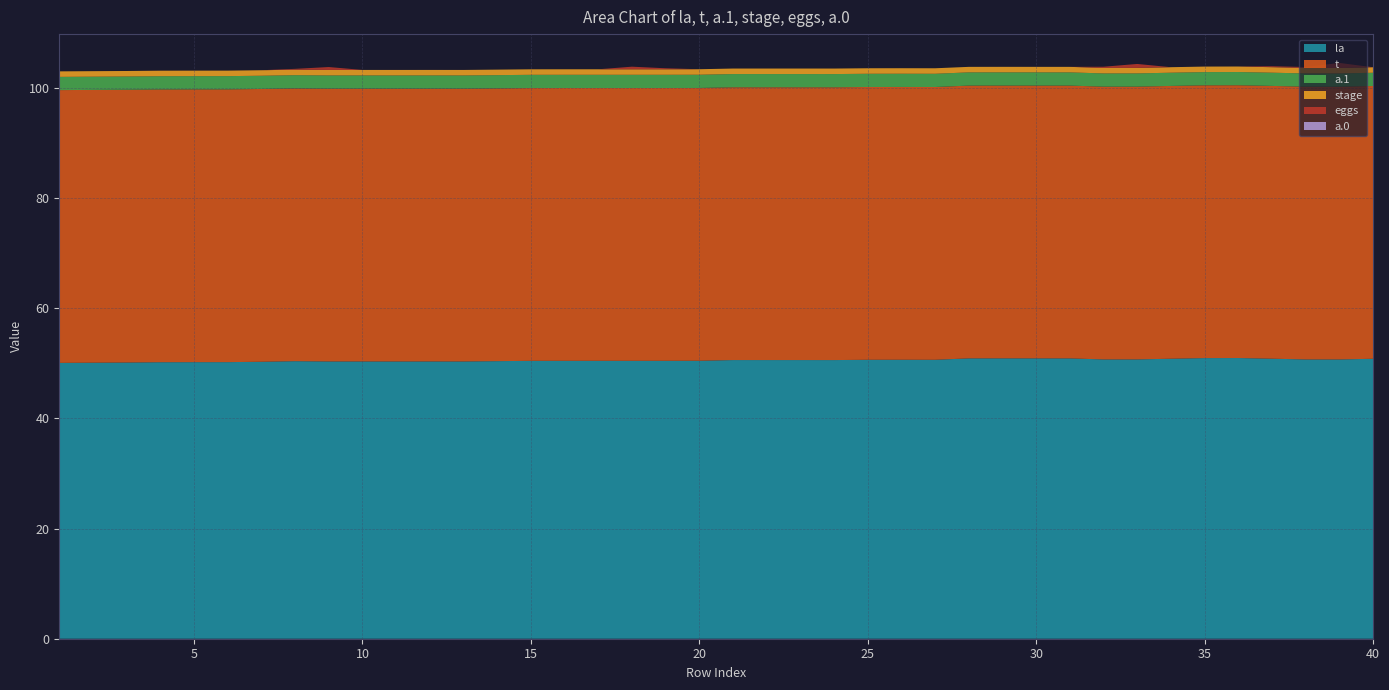

Reading left to right, list all the values displayed in this chart.

la: 1=50.1	2=50.1	3=50.1	4=50.2	5=50.2	6=50.2	7=50.3	8=50.4	9=50.3	10=50.3	11=50.3	12=50.3	13=50.3	14=50.4	15=50.4	16=50.4	17=50.4	18=50.4	19=50.4	20=50.4	21=50.6	22=50.6	23=50.6	24=50.6	25=50.6	26=50.6	27=50.6	28=50.9	29=50.9	30=50.9	31=50.9	32=50.7	33=50.7	34=50.8	35=50.9	36=50.9	37=50.8	38=50.7	39=50.7	40=50.8
t: 1=49.5	2=49.5	3=49.5	4=49.5	5=49.5	6=49.5	7=49.5	8=49.5	9=49.5	10=49.5	11=49.5	12=49.5	13=49.5	14=49.5	15=49.5	16=49.5	17=49.5	18=49.5	19=49.5	20=49.5	21=49.5	22=49.5	23=49.5	24=49.5	25=49.5	26=49.5	27=49.5	28=49.5	29=49.5	30=49.5	31=49.5	32=49.5	33=49.5	34=49.5	35=49.5	36=49.5	37=49.5	38=49.5	39=49.5	40=49.5
a.1: 1=2.4	2=2.4	3=2.4	4=2.4	5=2.4	6=2.4	7=2.4	8=2.4	9=2.4	10=2.4	11=2.4	12=2.4	13=2.4	14=2.4	15=2.4	16=2.4	17=2.4	18=2.4	19=2.4	20=2.4	21=2.4	22=2.4	23=2.4	24=2.4	25=2.4	26=2.4	27=2.4	28=2.4	29=2.4	30=2.4	31=2.4	32=2.4	33=2.4	34=2.4	35=2.4	36=2.4	37=2.4	38=2.4	39=2.4	40=2.4
stage: 1=1.0	2=1.0	3=1.0	4=1.0	5=1.0	6=1.0	7=1.0	8=1.0	9=1.0	10=1.0	11=1.0	12=1.0	13=1.0	14=1.0	15=1.0	16=1.0	17=1.0	18=1.0	19=1.0	20=1.0	21=1.0	22=1.0	23=1.0	24=1.0	25=1.0	26=1.0	27=1.0	28=1.0	29=1.0	30=1.0	31=1.0	32=1.0	33=1.0	34=1.0	35=1.0	36=1.0	37=1.0	38=1.0	39=1.0	40=1.0
eggs: 1=0.0	2=0.0	3=0.0	4=0.0	5=0.0	6=0.0	7=0.0	8=0.1	9=0.5	10=0.0	11=0.0	12=0.0	13=0.0	14=0.0	15=0.0	16=0.0	17=0.0	18=0.5	19=0.2	20=0.0	21=0.0	22=0.0	23=0.0	24=0.0	25=0.0	26=0.0	27=0.0	28=0.0	29=0.0	30=0.0	31=0.0	32=0.2	33=0.7	34=0.0	35=0.0	36=0.0	37=0.2	38=0.2	39=0.9	40=0.0
a.0: 1=0.0	2=0.0	3=0.0	4=0.0	5=0.0	6=0.0	7=0.0	8=0.0	9=0.0	10=0.0	11=0.0	12=0.0	13=0.0	14=0.0	15=0.0	16=0.0	17=0.0	18=0.0	19=0.0	20=0.0	21=0.0	22=0.0	23=0.0	24=0.0	25=0.0	26=0.0	27=0.0	28=0.0	29=0.0	30=0.0	31=0.0	32=0.0	33=0.0	34=0.0	35=0.0	36=0.0	37=0.0	38=0.0	39=0.0	40=0.0